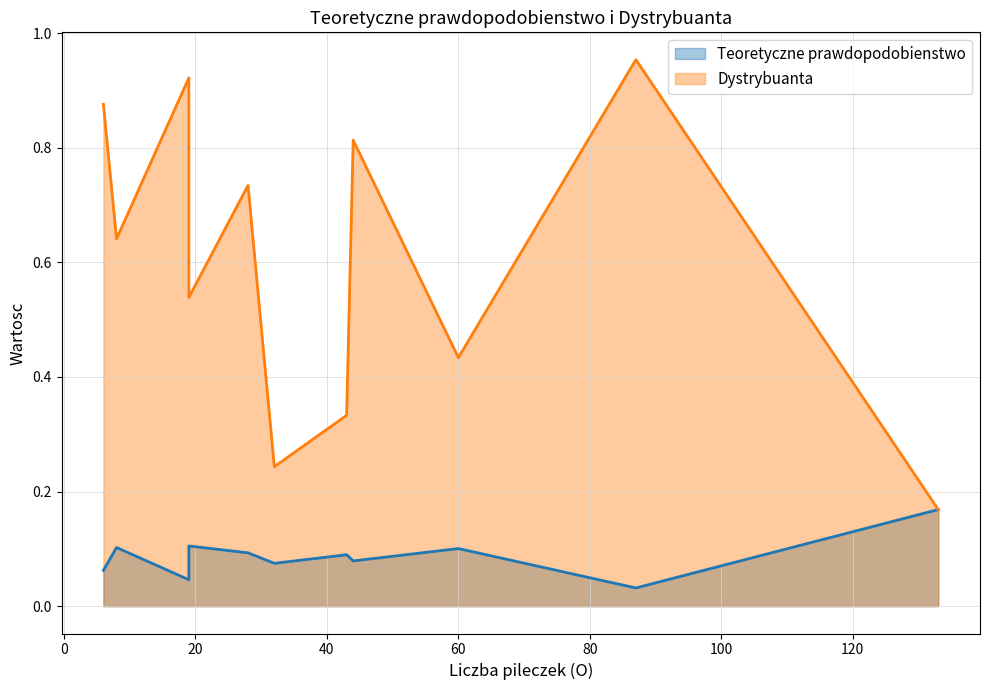

How many lines are shown in the chart?

2